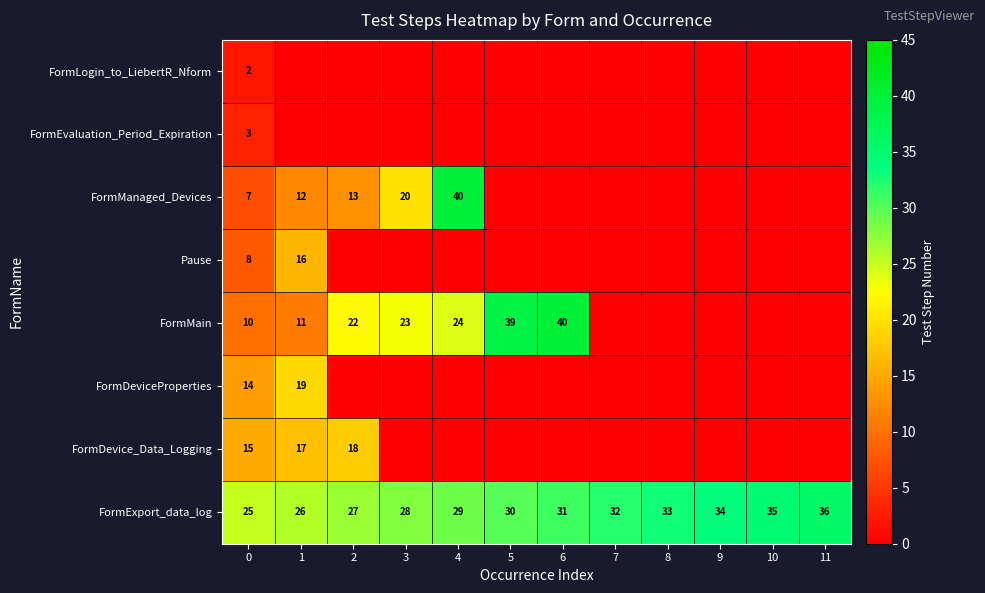

The FormExport_data_log series shows 50 at 6. True or false?

False